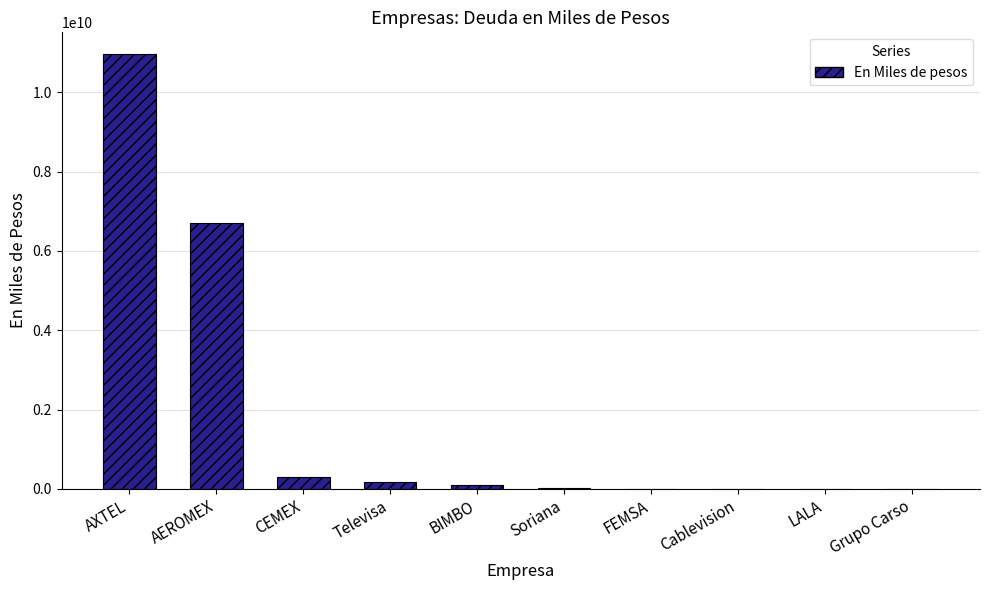

What is the sum of all values?

18287733014